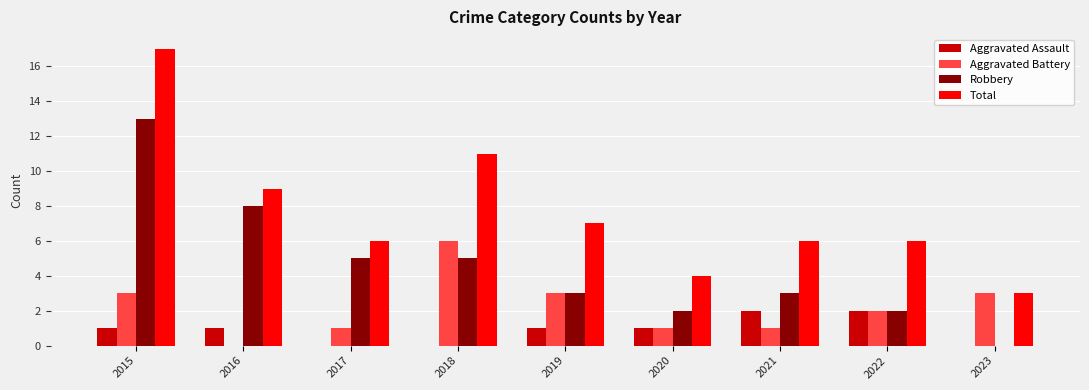

Which series has the largest total across all categories?

Total